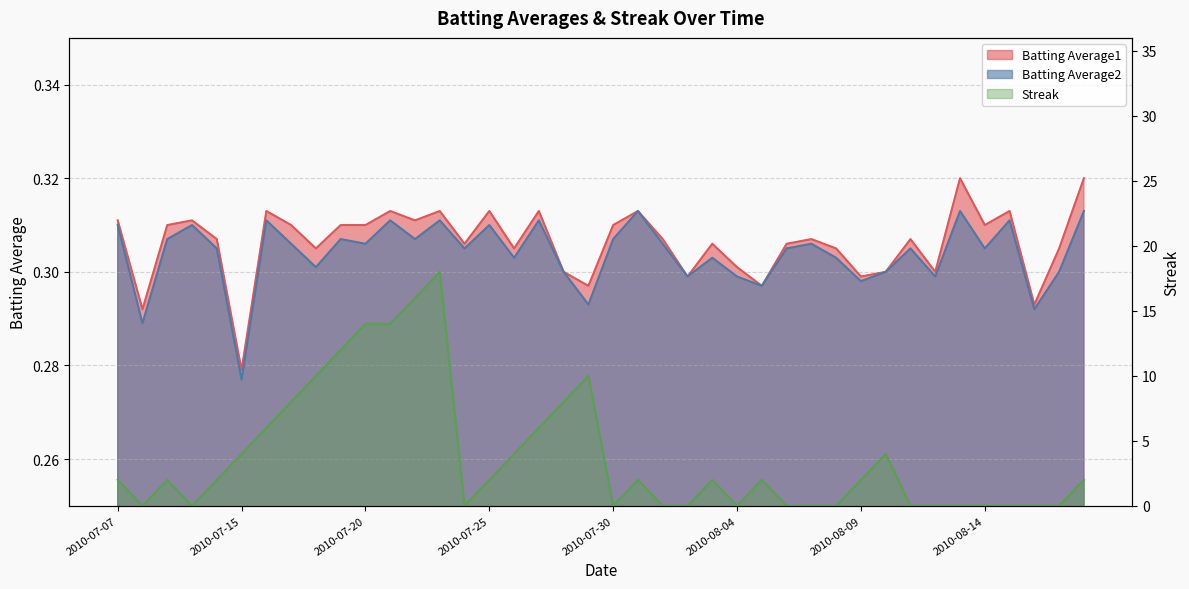

Reading left to right, extract all data points from this chart.

Batting Average1: 2010-07-07=0.3	2010-07-08=0.3	2010-07-09=0.3	2010-07-10=0.3	2010-07-11=0.3	2010-07-15=0.3	2010-07-16=0.3	2010-07-17=0.3	2010-07-18=0.3	2010-07-19=0.3	2010-07-20=0.3	2010-07-21=0.3	2010-07-22=0.3	2010-07-23=0.3	2010-07-24=0.3	2010-07-25=0.3	2010-07-26=0.3	2010-07-27=0.3	2010-07-28=0.3	2010-07-29=0.3	2010-07-30=0.3	2010-07-31=0.3	2010-08-01=0.3	2010-08-02=0.3	2010-08-03=0.3	2010-08-04=0.3	2010-08-05=0.3	2010-08-06=0.3	2010-08-07=0.3	2010-08-08=0.3	2010-08-09=0.3	2010-08-10=0.3	2010-08-11=0.3	2010-08-12=0.3	2010-08-13=0.3	2010-08-14=0.3	2010-08-15=0.3	2010-08-16=0.3	2010-08-17=0.3	2010-08-18=0.3
Batting Average2: 2010-07-07=0.3	2010-07-08=0.3	2010-07-09=0.3	2010-07-10=0.3	2010-07-11=0.3	2010-07-15=0.3	2010-07-16=0.3	2010-07-17=0.3	2010-07-18=0.3	2010-07-19=0.3	2010-07-20=0.3	2010-07-21=0.3	2010-07-22=0.3	2010-07-23=0.3	2010-07-24=0.3	2010-07-25=0.3	2010-07-26=0.3	2010-07-27=0.3	2010-07-28=0.3	2010-07-29=0.3	2010-07-30=0.3	2010-07-31=0.3	2010-08-01=0.3	2010-08-02=0.3	2010-08-03=0.3	2010-08-04=0.3	2010-08-05=0.3	2010-08-06=0.3	2010-08-07=0.3	2010-08-08=0.3	2010-08-09=0.3	2010-08-10=0.3	2010-08-11=0.3	2010-08-12=0.3	2010-08-13=0.3	2010-08-14=0.3	2010-08-15=0.3	2010-08-16=0.3	2010-08-17=0.3	2010-08-18=0.3
Streak: 2010-07-07=2.0	2010-07-08=0.0	2010-07-09=2.0	2010-07-10=0.0	2010-07-11=2.0	2010-07-15=4.0	2010-07-16=6.0	2010-07-17=8.0	2010-07-18=10.0	2010-07-19=12.0	2010-07-20=14.0	2010-07-21=14.0	2010-07-22=16.0	2010-07-23=18.0	2010-07-24=0.0	2010-07-25=2.0	2010-07-26=4.0	2010-07-27=6.0	2010-07-28=8.0	2010-07-29=10.0	2010-07-30=0.0	2010-07-31=2.0	2010-08-01=0.0	2010-08-02=0.0	2010-08-03=2.0	2010-08-04=0.0	2010-08-05=2.0	2010-08-06=0.0	2010-08-07=0.0	2010-08-08=0.0	2010-08-09=2.0	2010-08-10=4.0	2010-08-11=0.0	2010-08-12=0.0	2010-08-13=0.0	2010-08-14=0.0	2010-08-15=0.0	2010-08-16=0.0	2010-08-17=0.0	2010-08-18=2.0